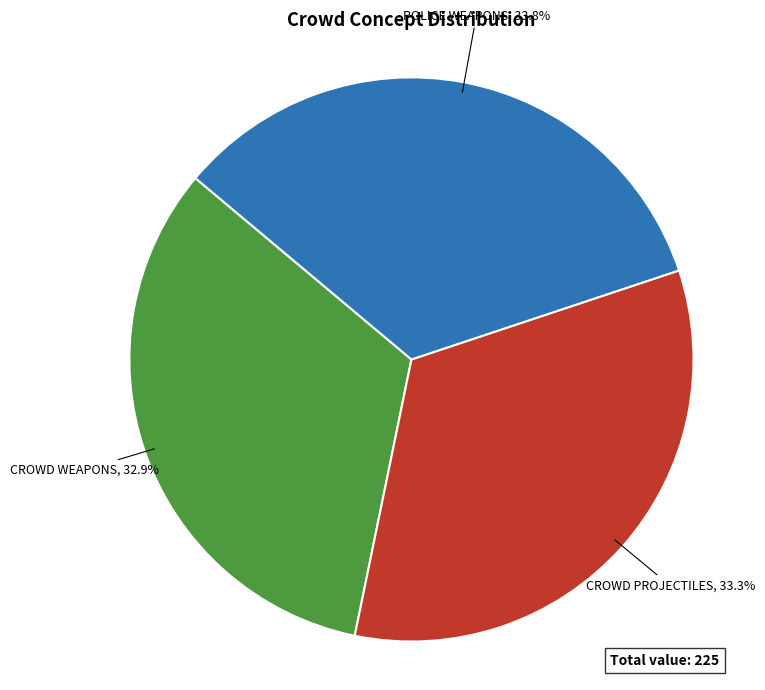

Is there a majority slice in this chart?

No